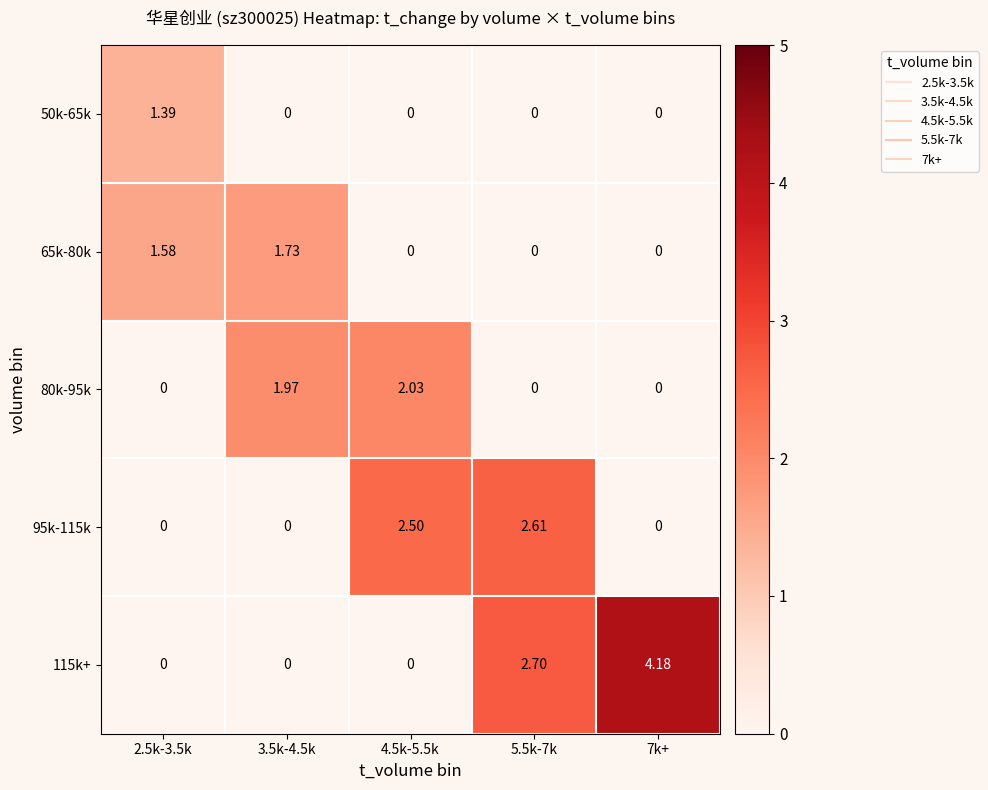

Is the value of 95k-115k at 2.5k-3.5k greater than the value of 65k-80k at 2.5k-3.5k?

No